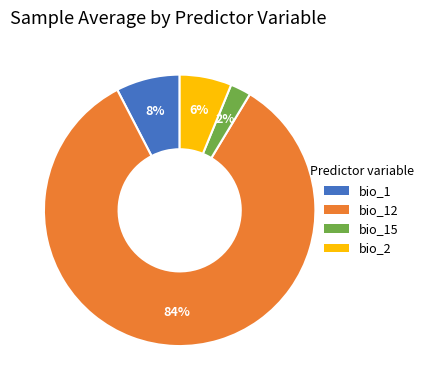

To the nearest percent, what is the combined percentage of bio_2 and bio_12?

90%